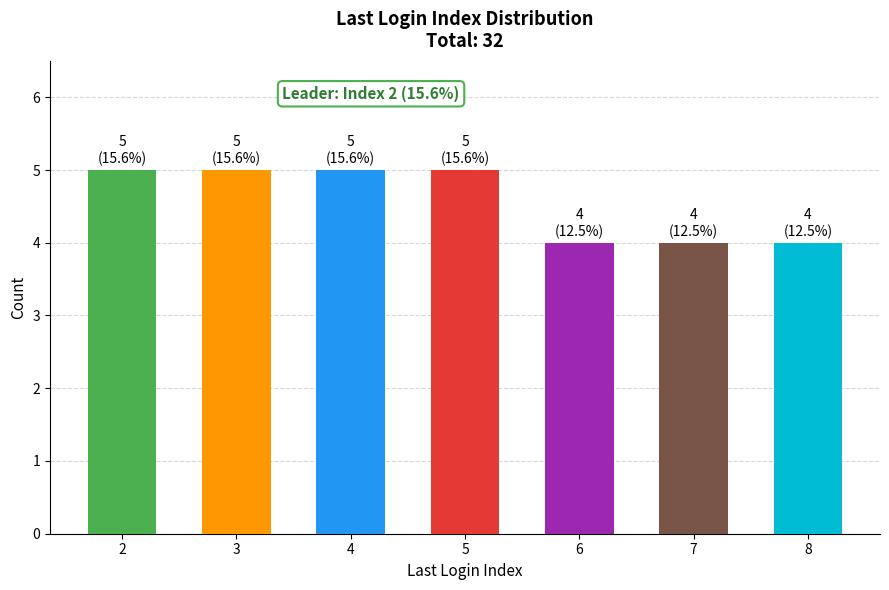

Reading right to left, list all the values displayed in this chart.

4	4	4	5	5	5	5